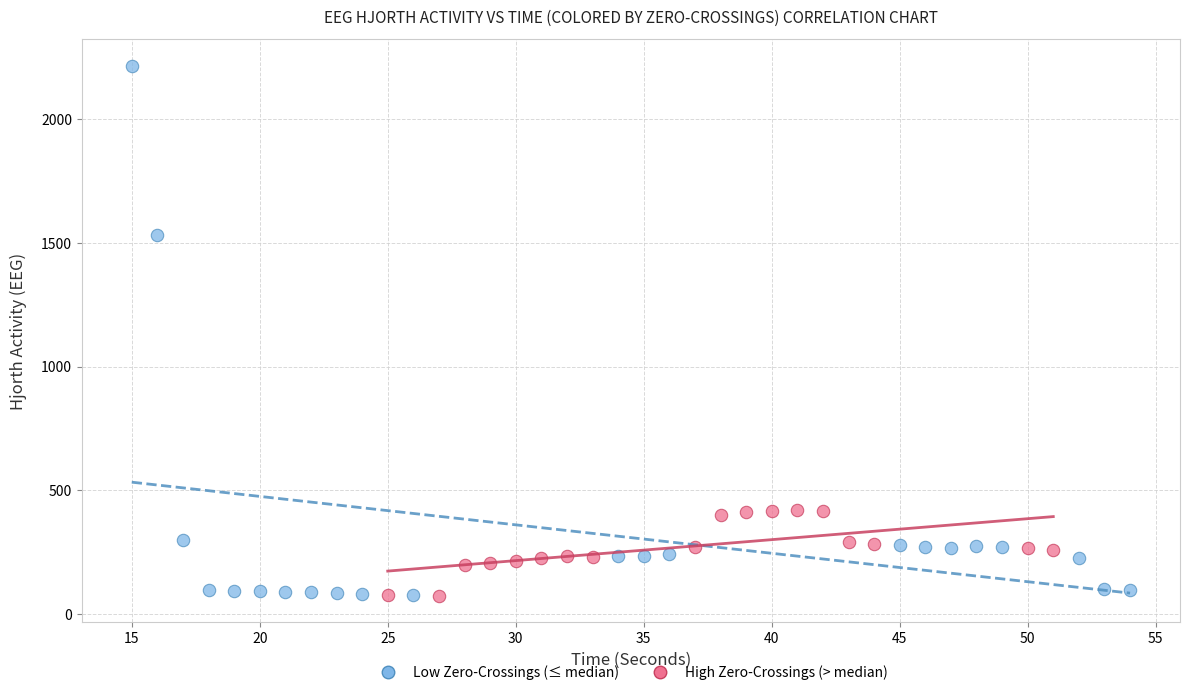

What are all the series names shown in the legend?

Low Zero-Crossings (≤ median), High Zero-Crossings (> median)